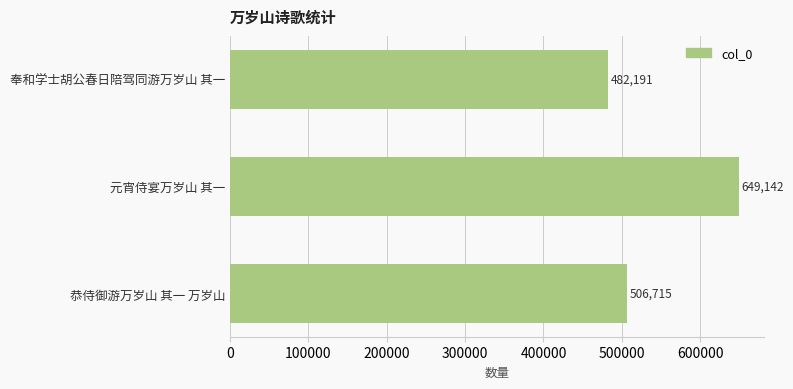

Is it true that the value at 元宵侍宴万岁山 其一 is 442053?

False